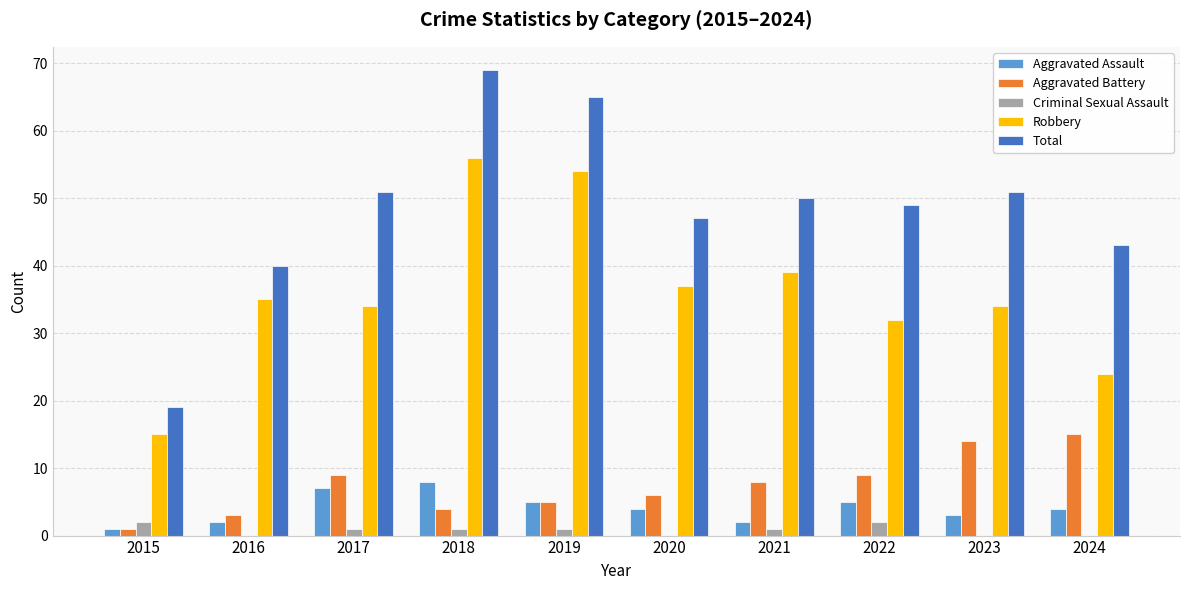

Which series has the largest range (max minus min)?

Total